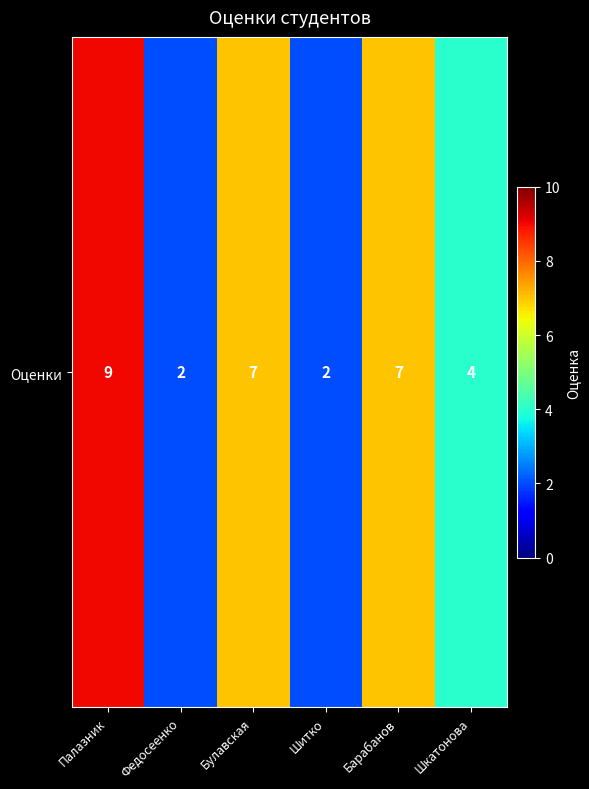

What is the sum of all values?

31